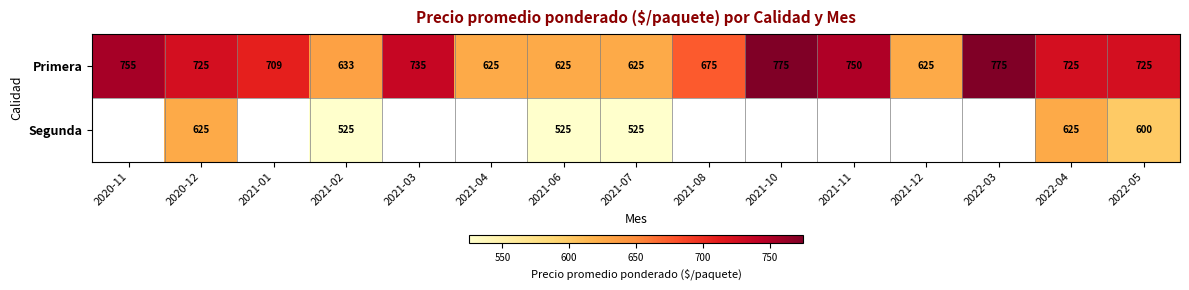

What is the sum of the Segunda values at 2020-12 and 2022-04?

1250